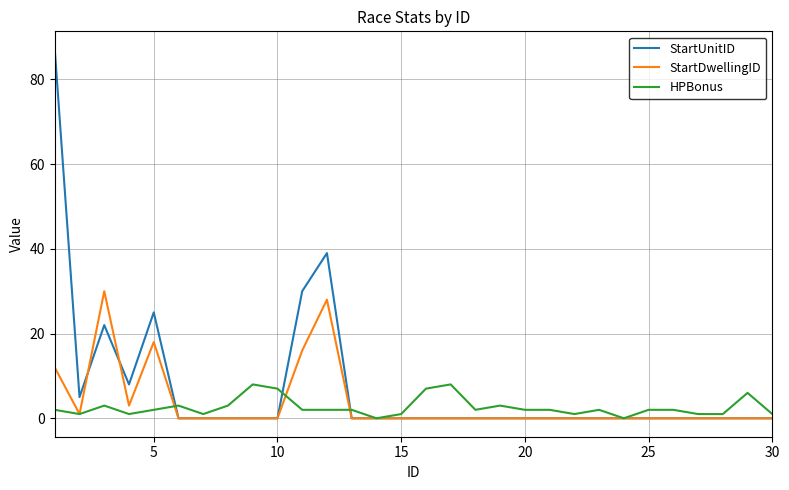

List the series in order of their peak value, highest first.

StartUnitID, StartDwellingID, HPBonus